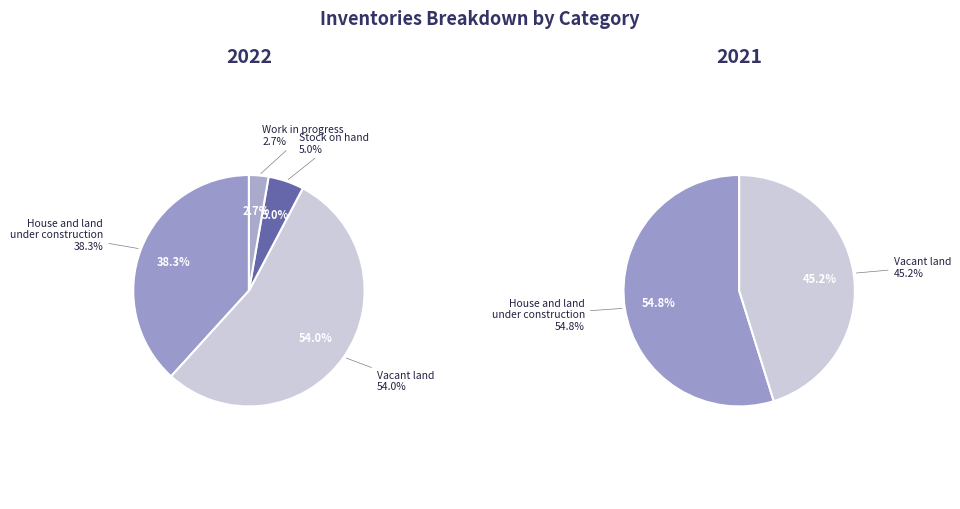

To the nearest percent, what is the average slice percentage?

50%